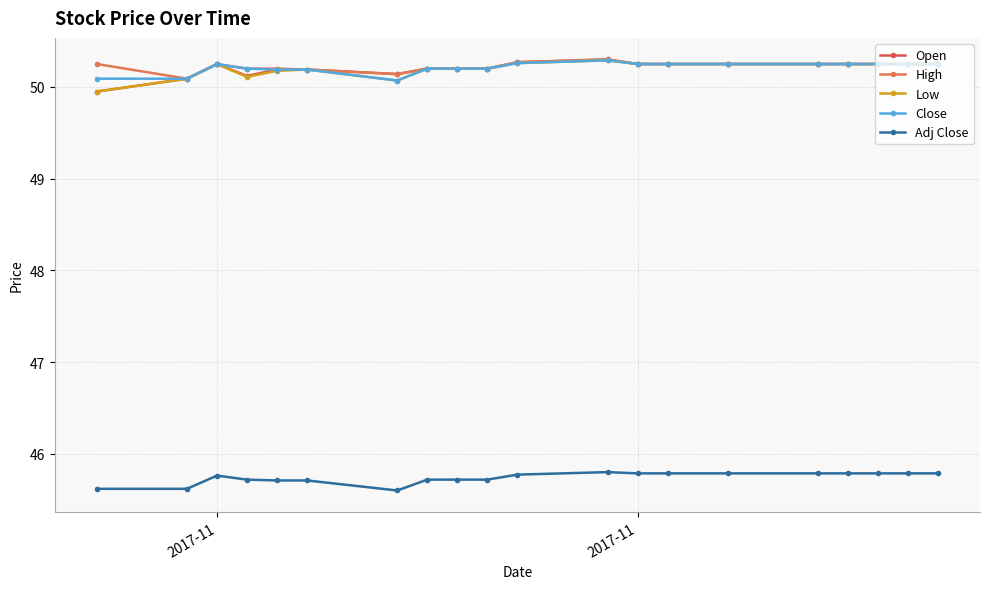

True or false: Close and Adj Close cross at least once.

False